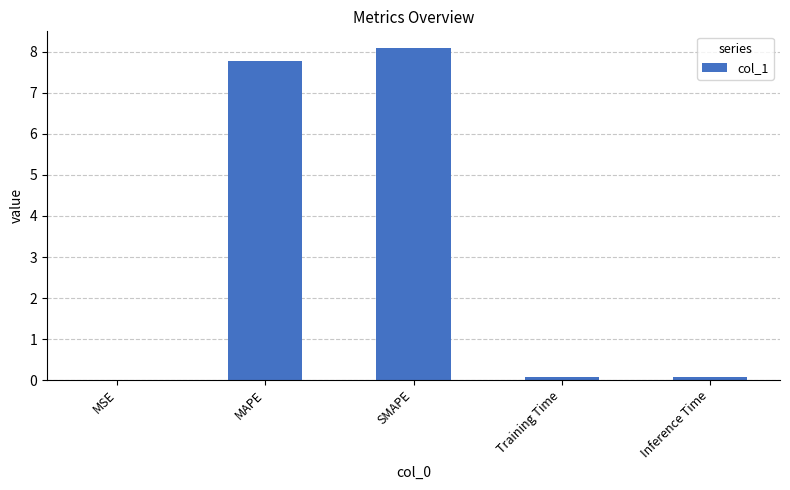

What is the sum of all values?

16.0